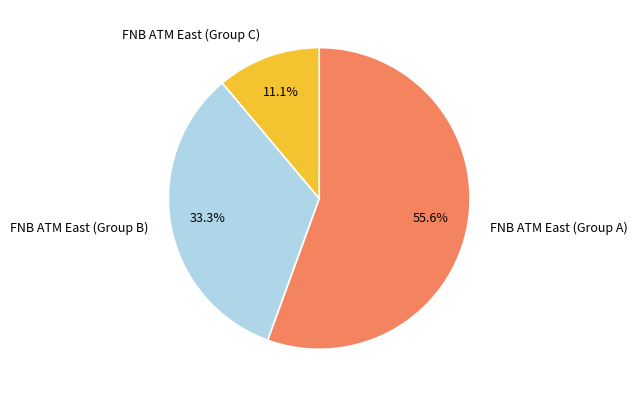

Rank the categories by value from lowest to highest.

FNB ATM East (Group C), FNB ATM East (Group B), FNB ATM East (Group A)